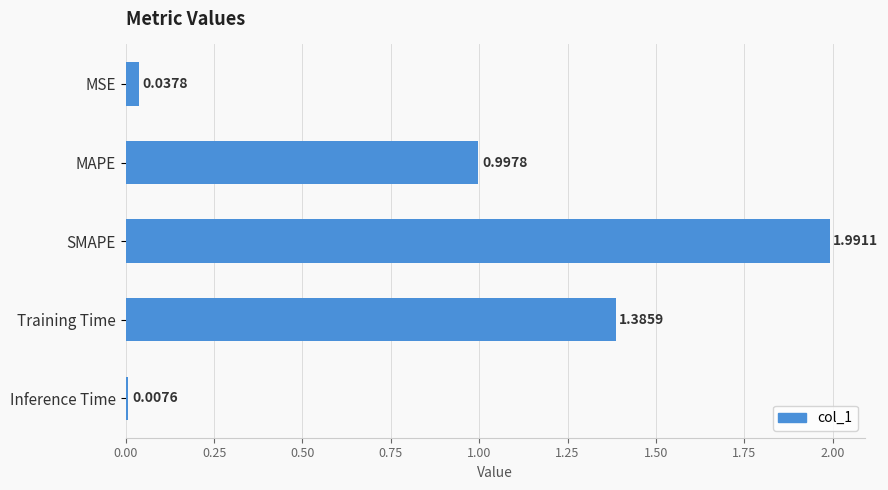

What is the ratio of the value at MAPE to the value at Training Time?

0.7